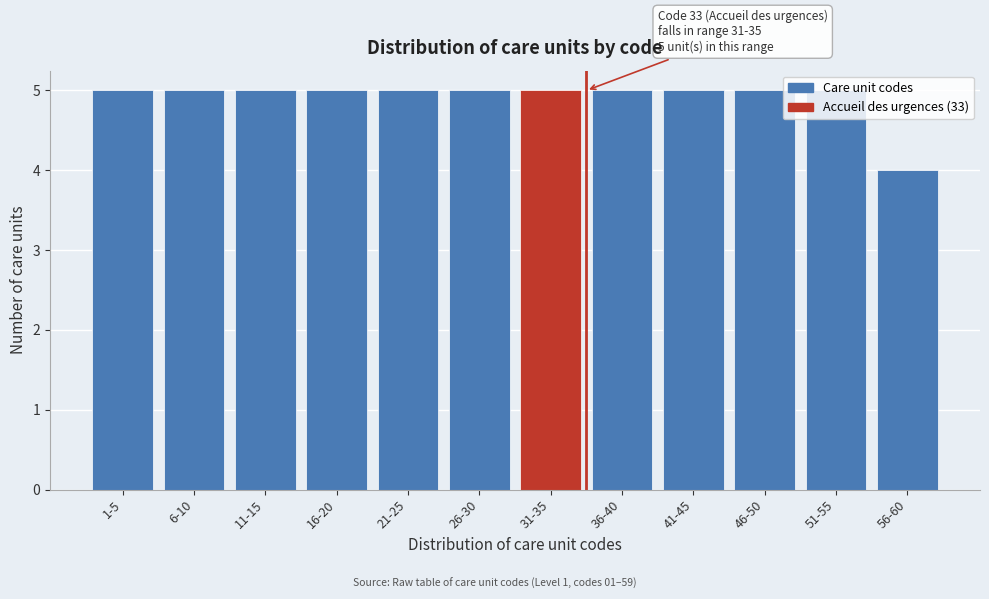

Is it true that the value at 46-50 is 3?

False